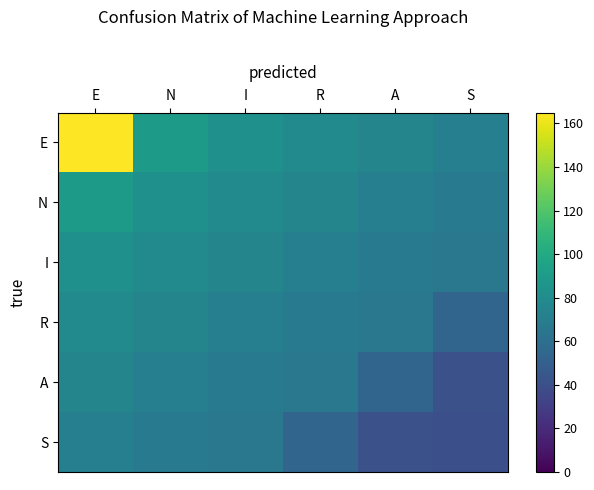

At how many categories does at least one series exceed 152?

1